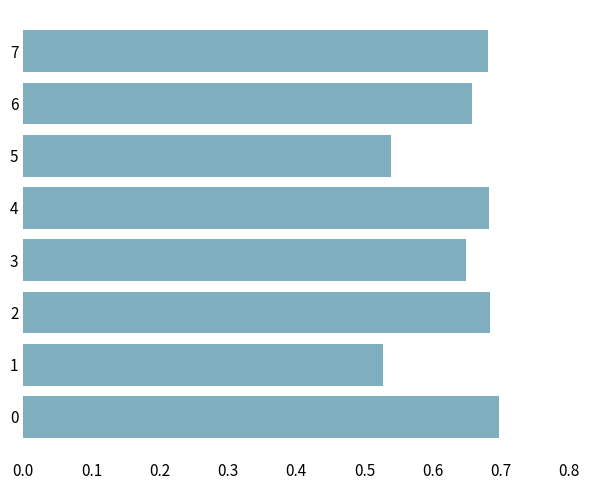

What is the difference between the second highest and second lowest values?

0.1